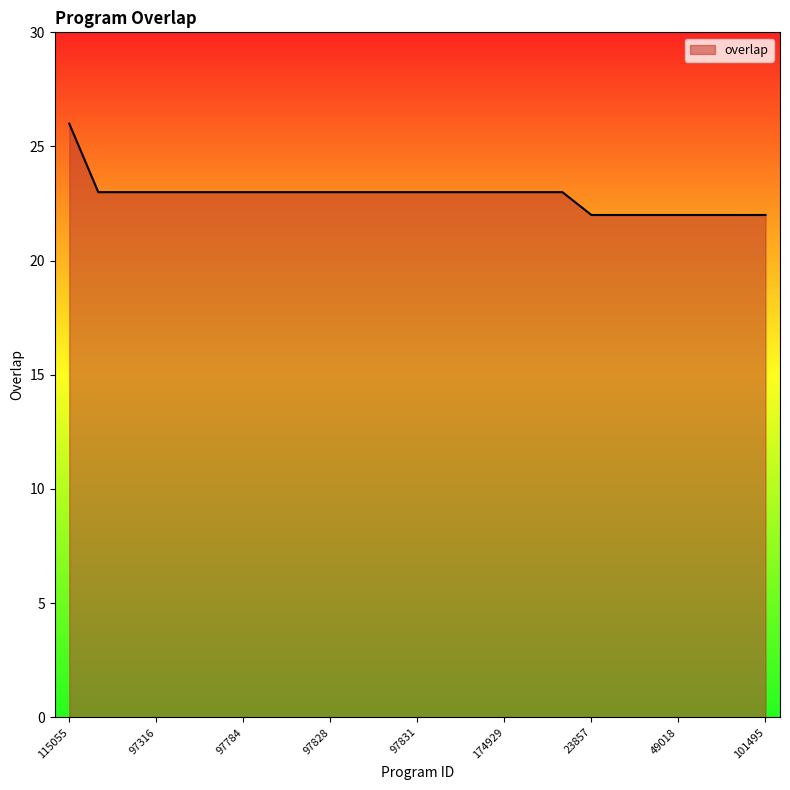

What is the maximum value shown in the chart?

26